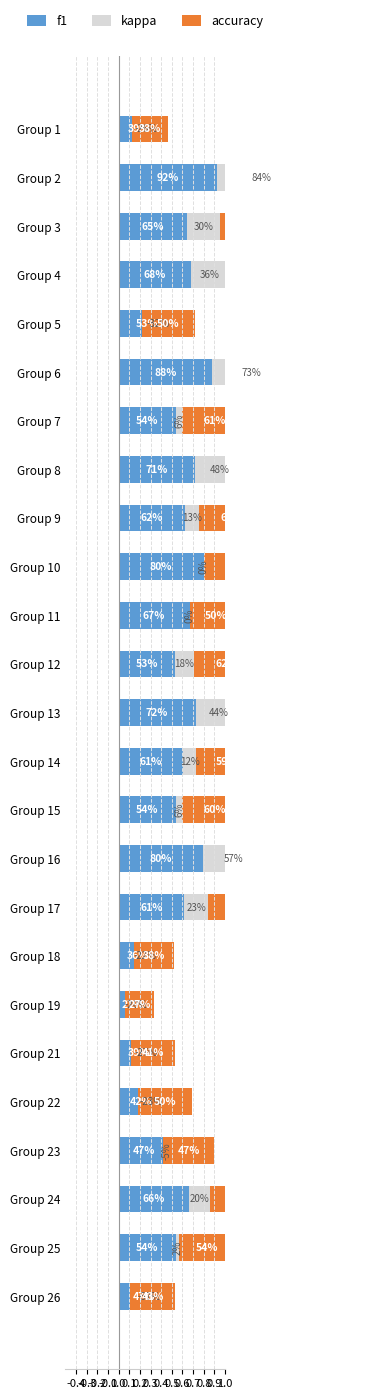

Which series has the largest total across all categories?

f1